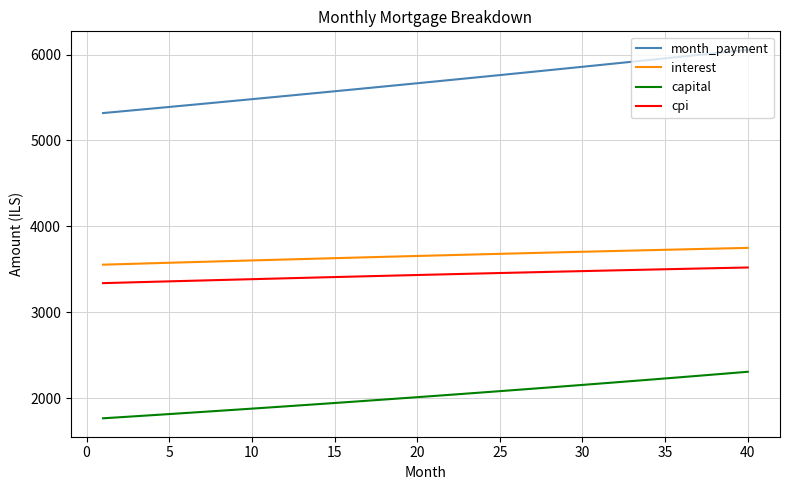

What is the minimum value shown in the chart?

1765.0